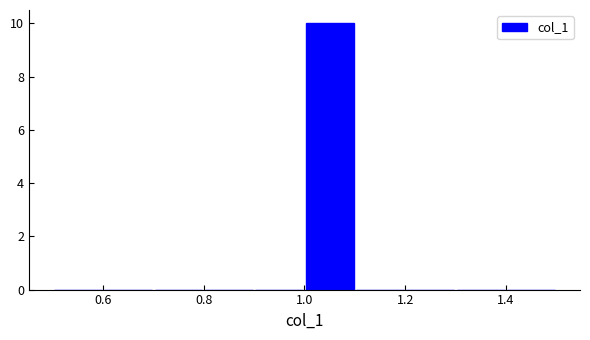

Reading left to right, transcribe this chart: for each bar, give the range it covers on the x-axis and its height. The values are not printed on the chart, so give them approximately, as read against the axis.

0.5 to 0.6: 0
0.6 to 0.7: 0
0.7 to 0.8: 0
0.8 to 0.9: 0
0.9 to 1.0: 0
1.0 to 1.1: 10
1.1 to 1.2: 0
1.2 to 1.3: 0
1.3 to 1.4: 0
1.4 to 1.5: 0